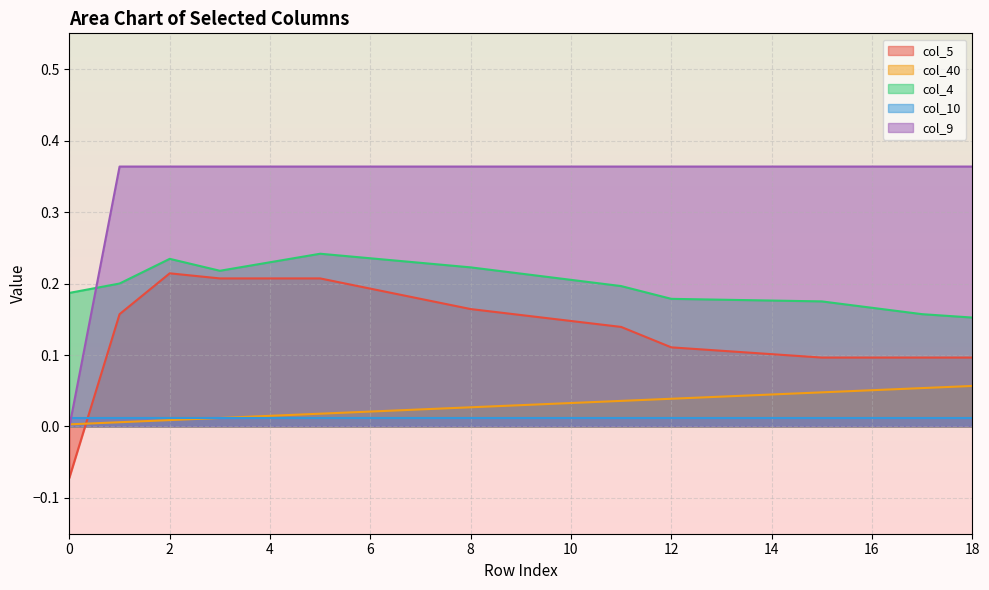

What is the difference between the maximum and minimum values in the col_5 series?

0.3